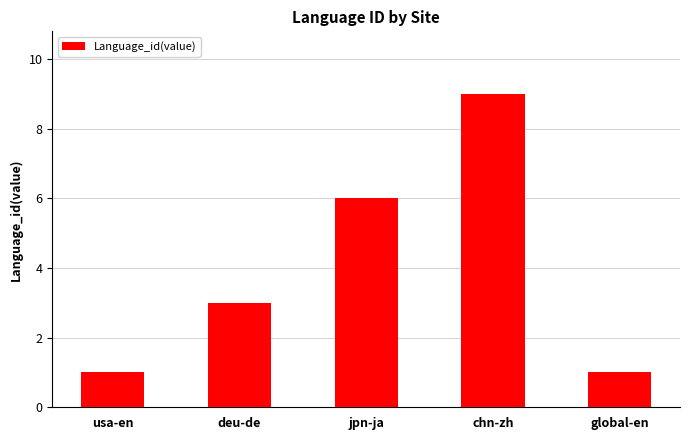

True or false: the data shows 1 at usa-en.

True